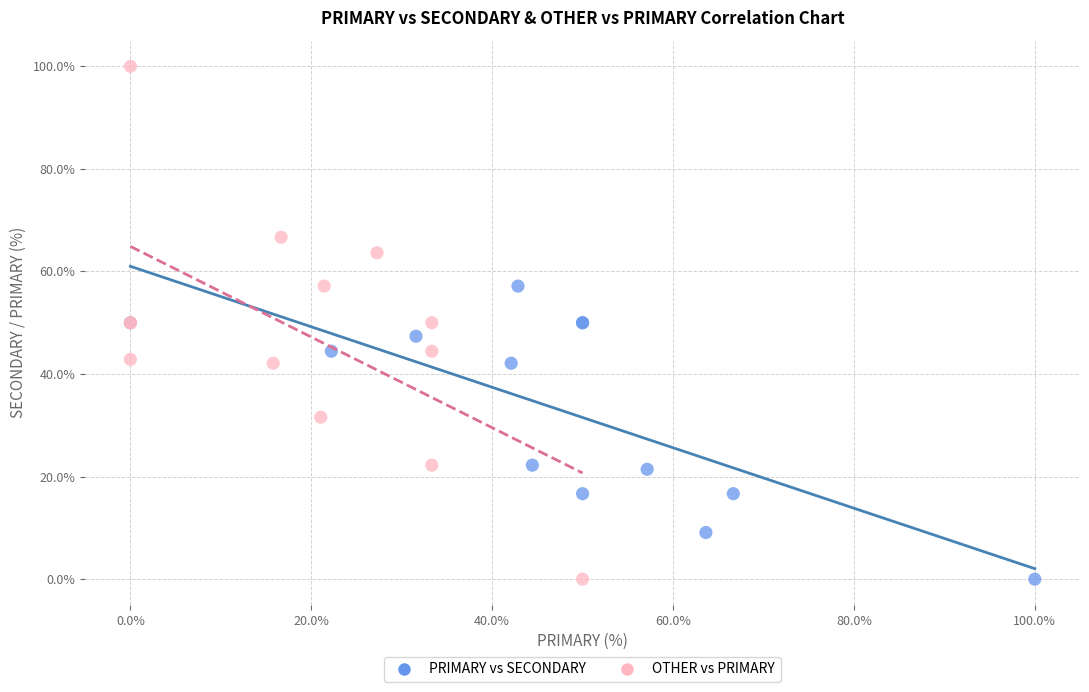

Which series has the largest Y range (max minus min)?

OTHER vs PRIMARY